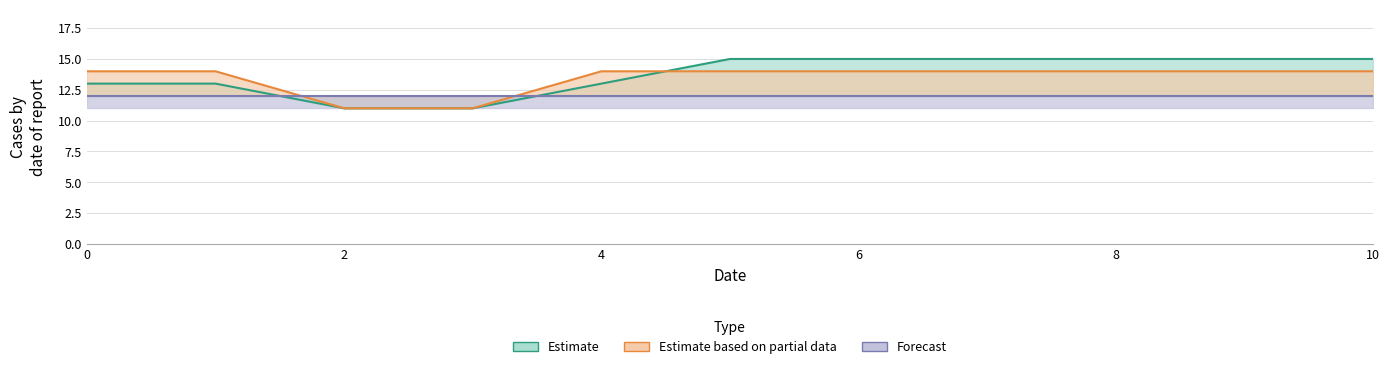

The value of col_2 at 7 is 14. True or false?

True